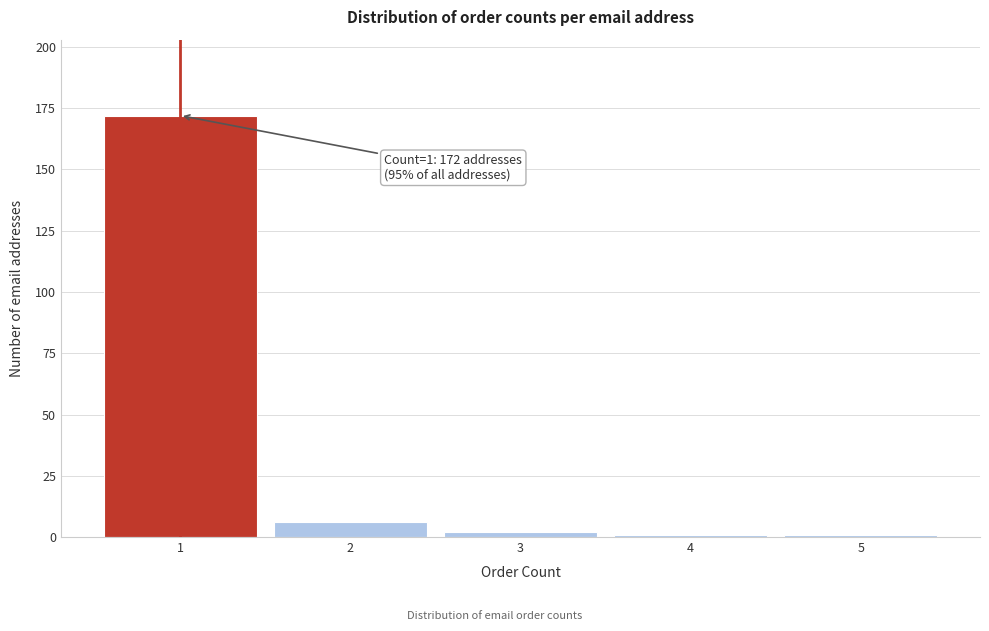

Which range on the x-axis has the tallest bar?

0.5 to 1.5